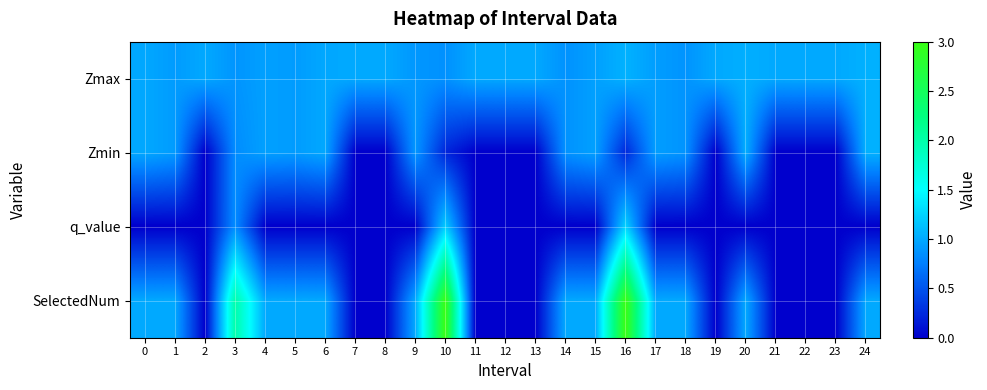

Rank the series by their maximum value, from lowest to highest.

Zmin, Zmax, q_value, SelectedNum